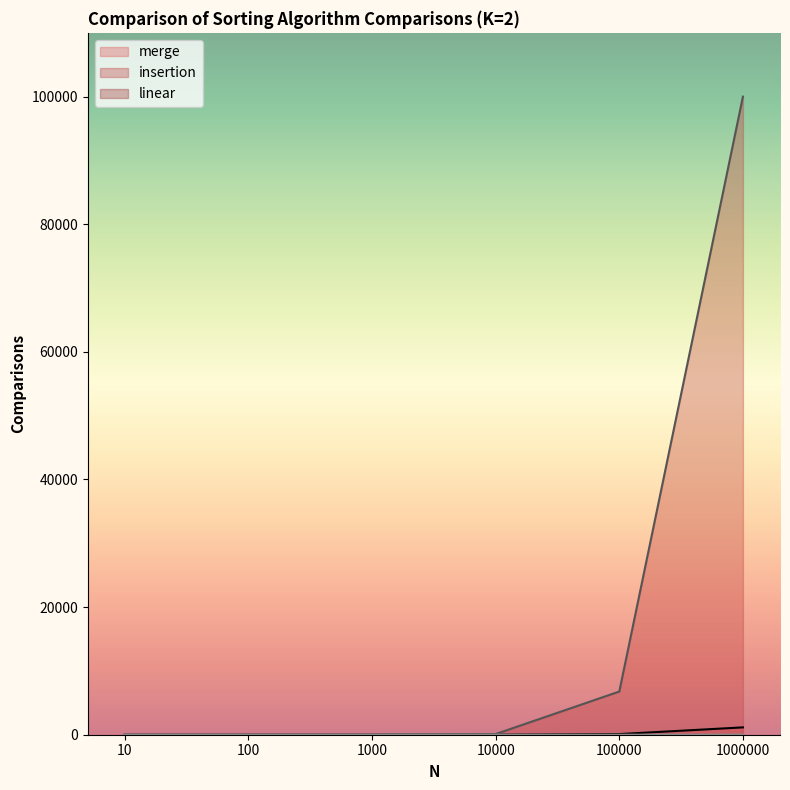

How many data points in insertion are above 109?

2